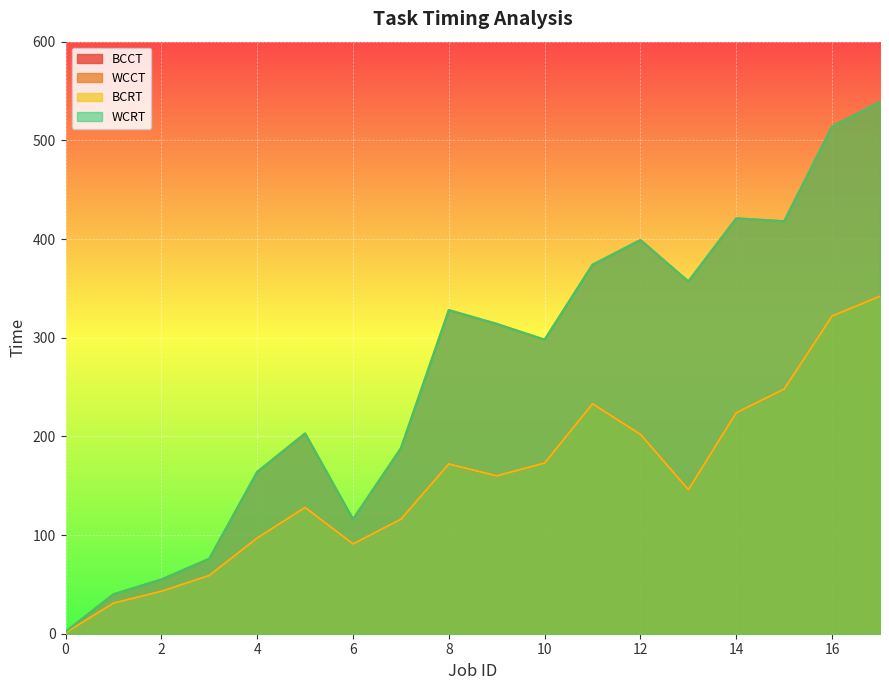

The value of BCCT at 16 is 80. True or false?

False